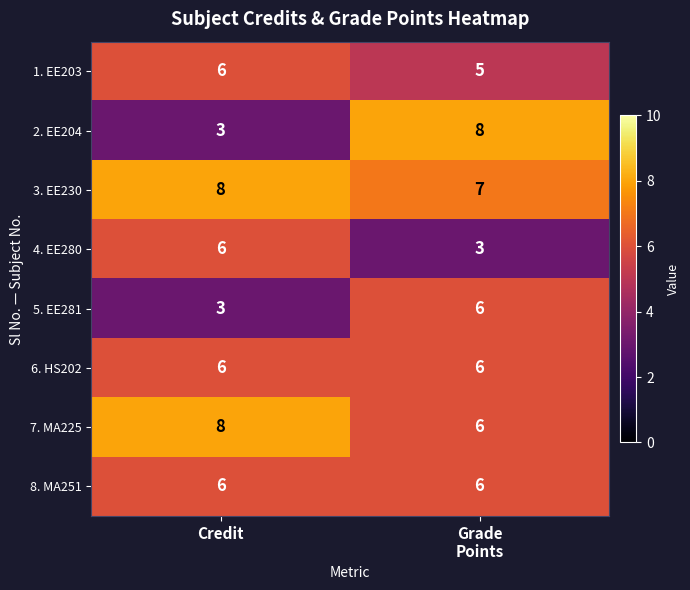

Where is 2. EE204 nearest to the value 5?

Credit